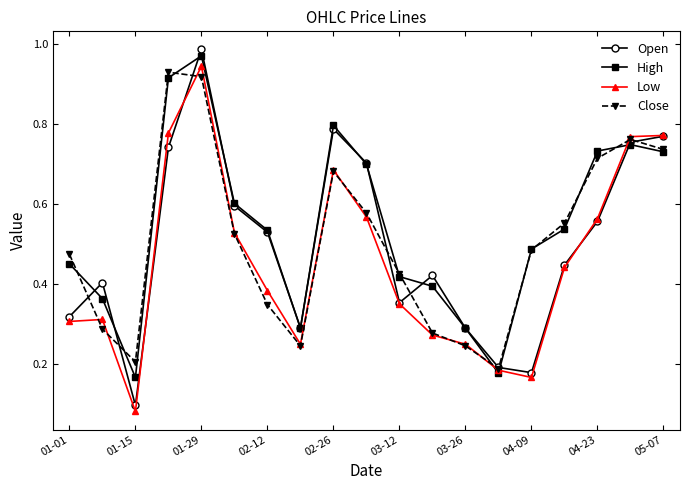

At how many categories does at least one series exceed 0?

19